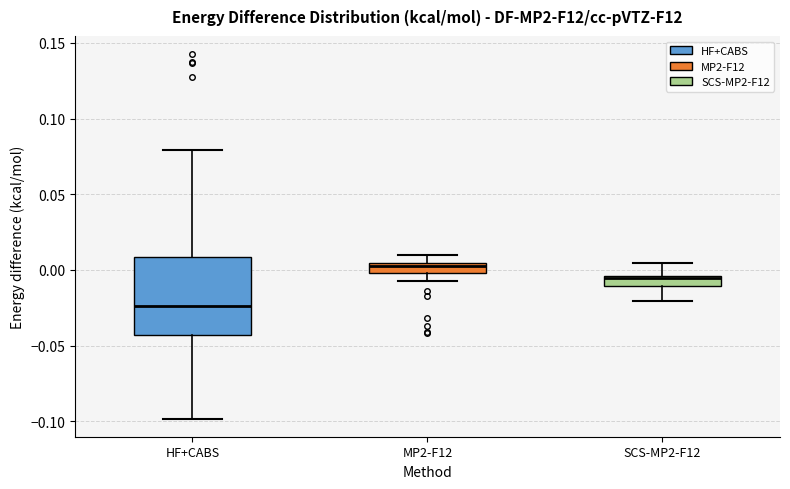

Which box's median line is the highest?

MP2-F12